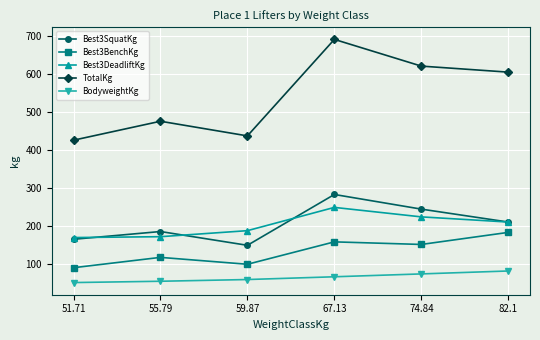

At which category does Best3SquatKg reach its first local valley?

59.87